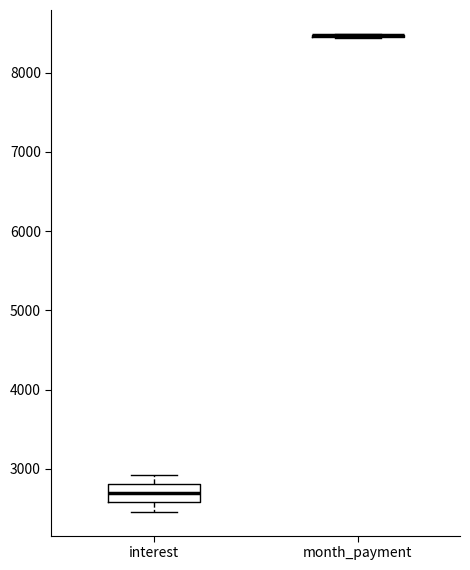

Reading left to right, read every box against the y-axis: the position of its median line, the range the box covers, and the ends of its whiskers. The values are not printed on the chart, so give them approximately, as read against the axis.

interest: median 2700, box 2600 to 2800, whiskers 2500 to 2900
month_payment: box collapsed to a line at 8500, whiskers 8400 to 8500